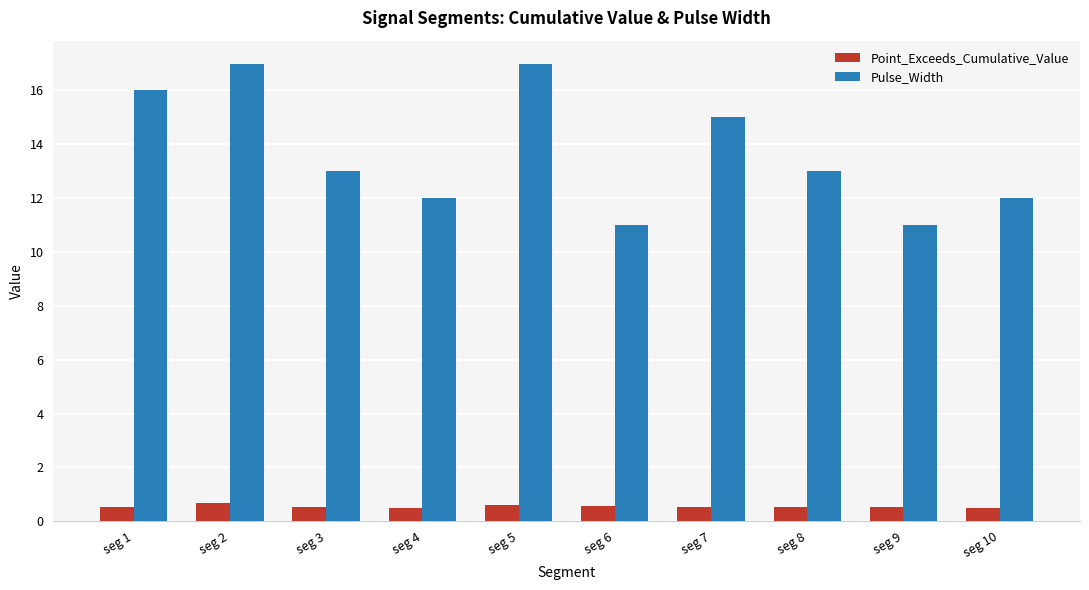

Is it true that Point_Exceeds_Cumulative_Value equals 0.7 at seg 2?

True